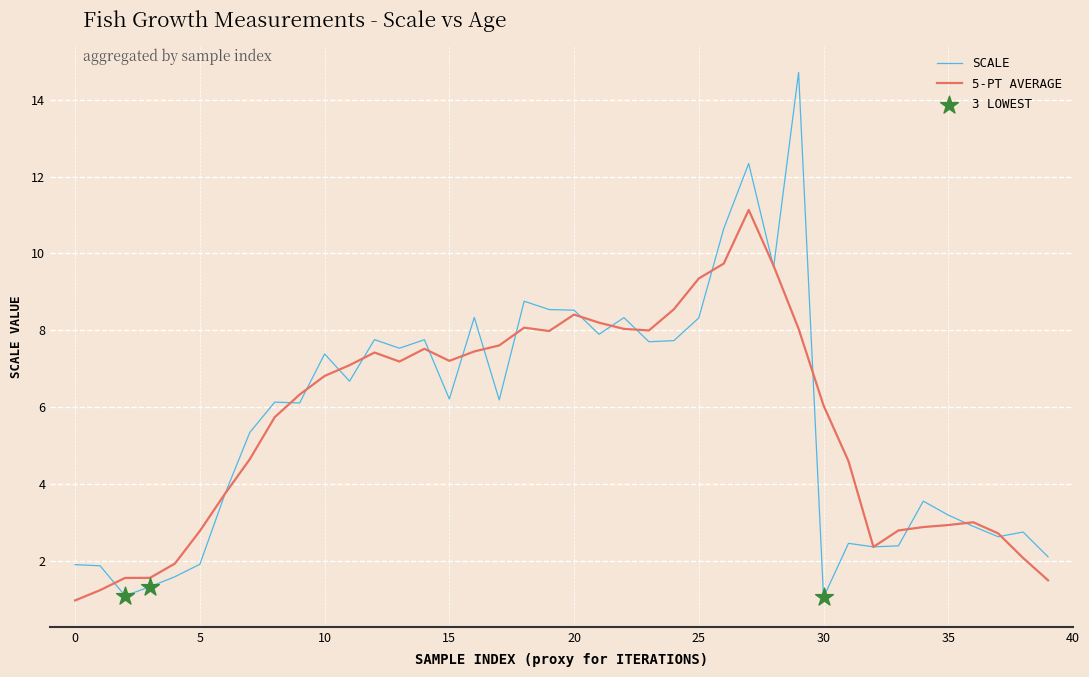

What is the smallest value displayed?

1.0